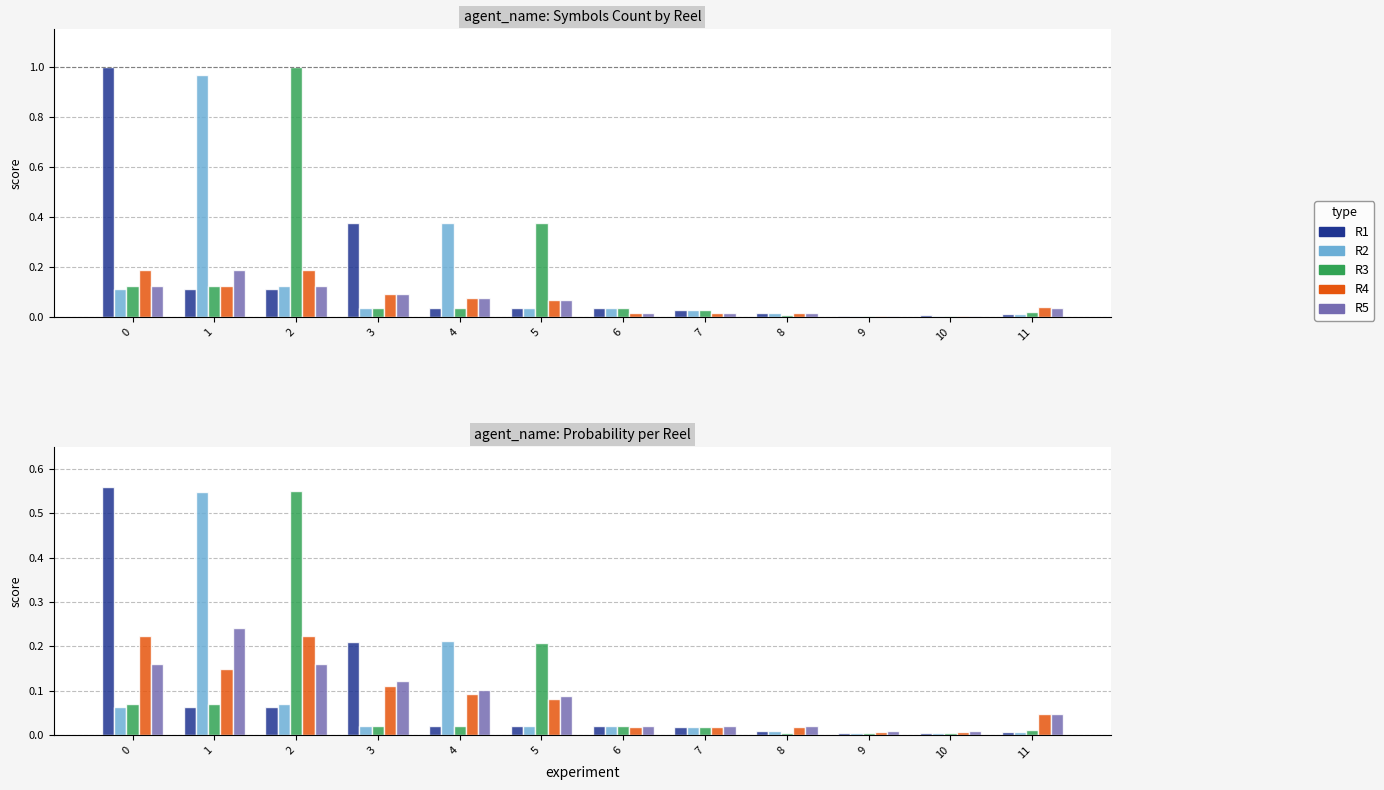

Reading right to left, extract all data points from this chart.

R1: 0.0	0.0	0.0	0.0	0.0	0.0	0.0	0.0	0.2	0.1	0.1	0.6
R2: 0.0	0.0	0.0	0.0	0.0	0.0	0.0	0.2	0.0	0.1	0.5	0.1
R3: 0.0	0.0	0.0	0.0	0.0	0.0	0.2	0.0	0.0	0.6	0.1	0.1
R4: 0.0	0.0	0.0	0.0	0.0	0.0	0.1	0.1	0.1	0.2	0.1	0.2
R5: 0.0	0.0	0.0	0.0	0.0	0.0	0.1	0.1	0.1	0.2	0.2	0.2